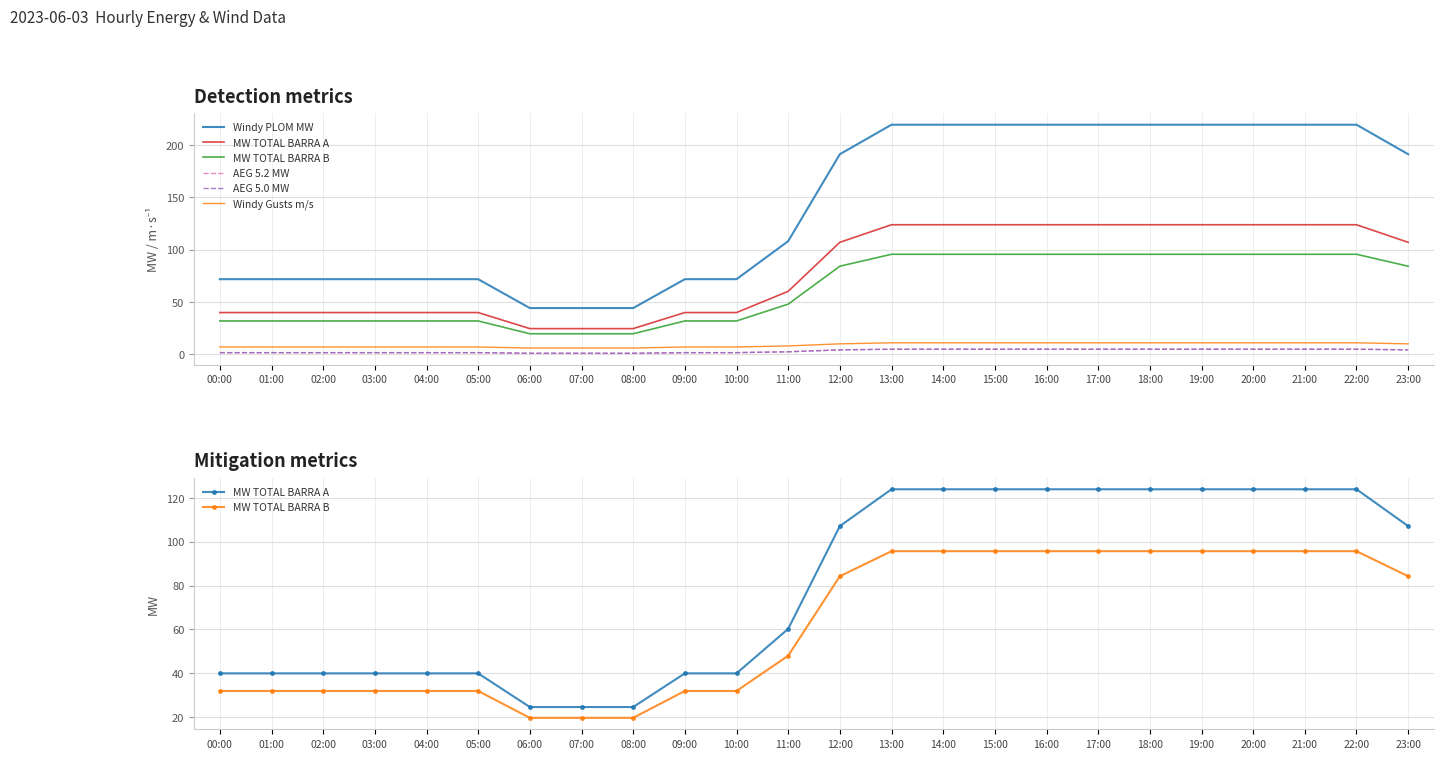

True or false: Windy Gusts m/s and Windy PLOM MW cross at least once.

False